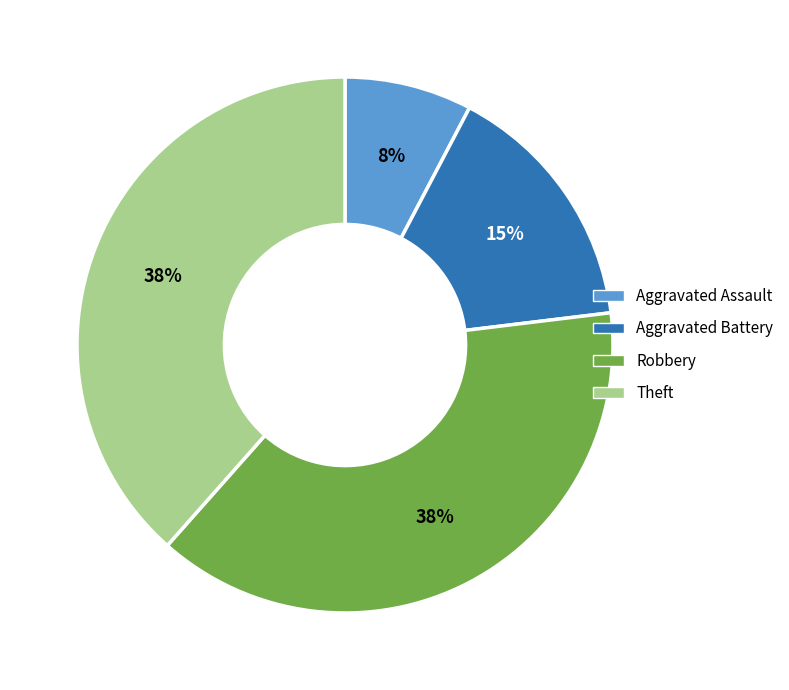

To the nearest percent, what is the combined percentage of Aggravated Assault and Aggravated Battery?

23%